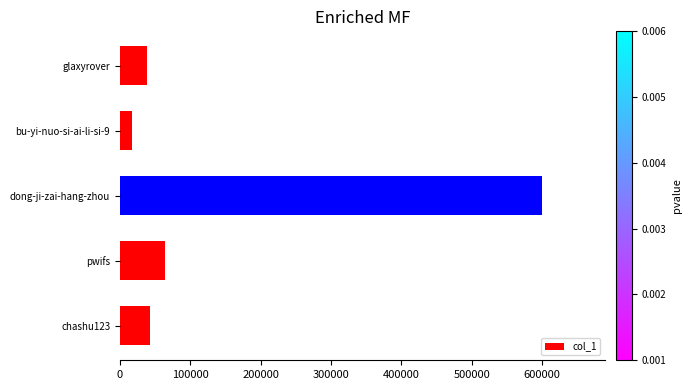

Are the bars grouped side by side (vs. stacked)?

No